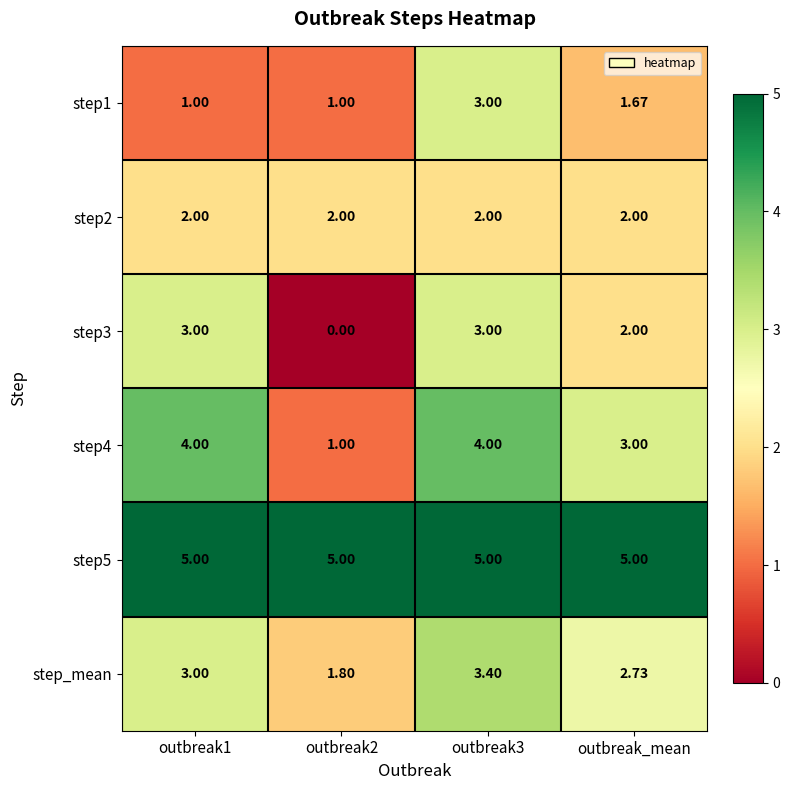

Is the value of step2 at outbreak_mean greater than the value of step1 at outbreak_mean?

Yes